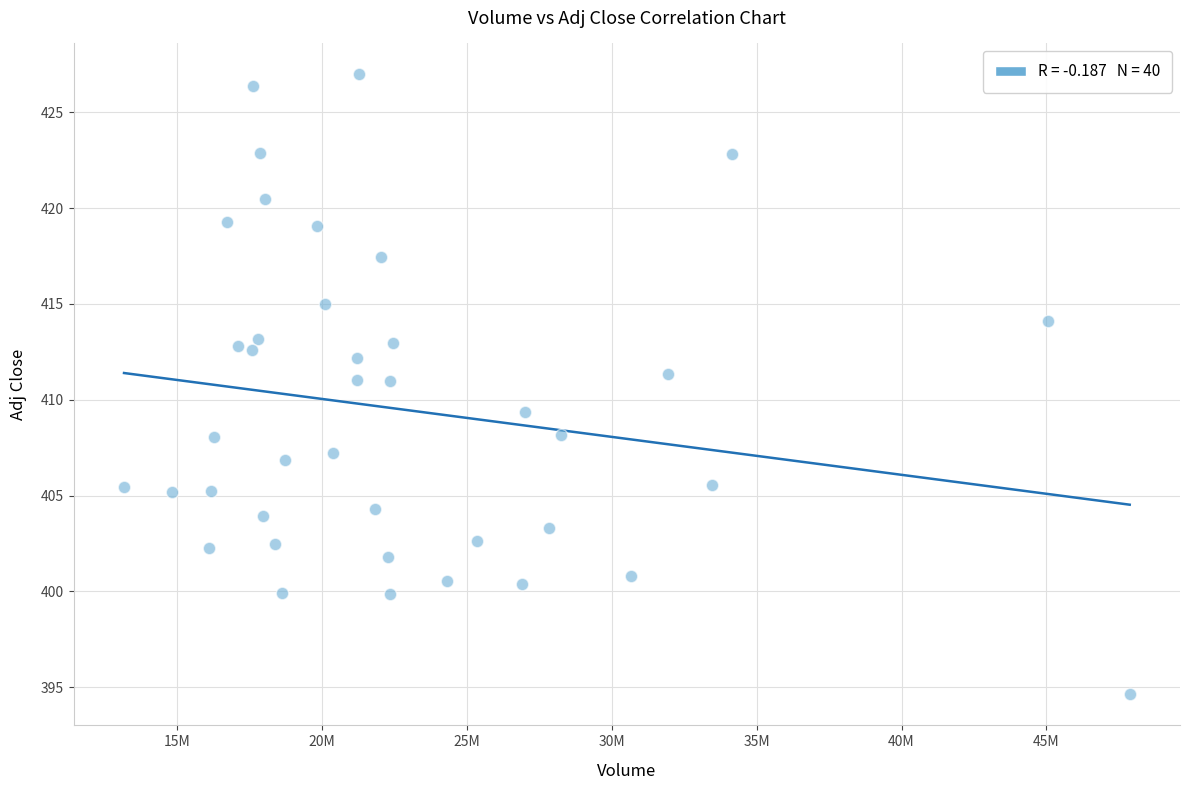

What is the range of Y values (max minus min)?

32.3